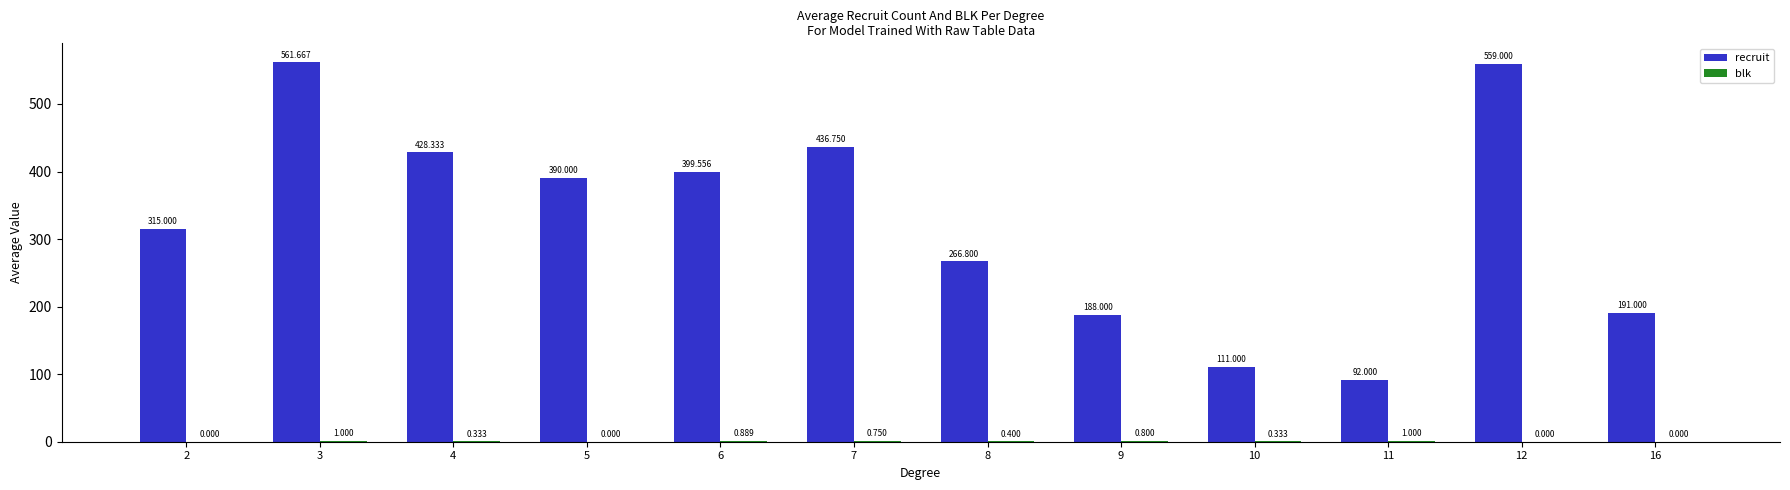

Between 6 and 12, which series saw the biggest shift?

recruit